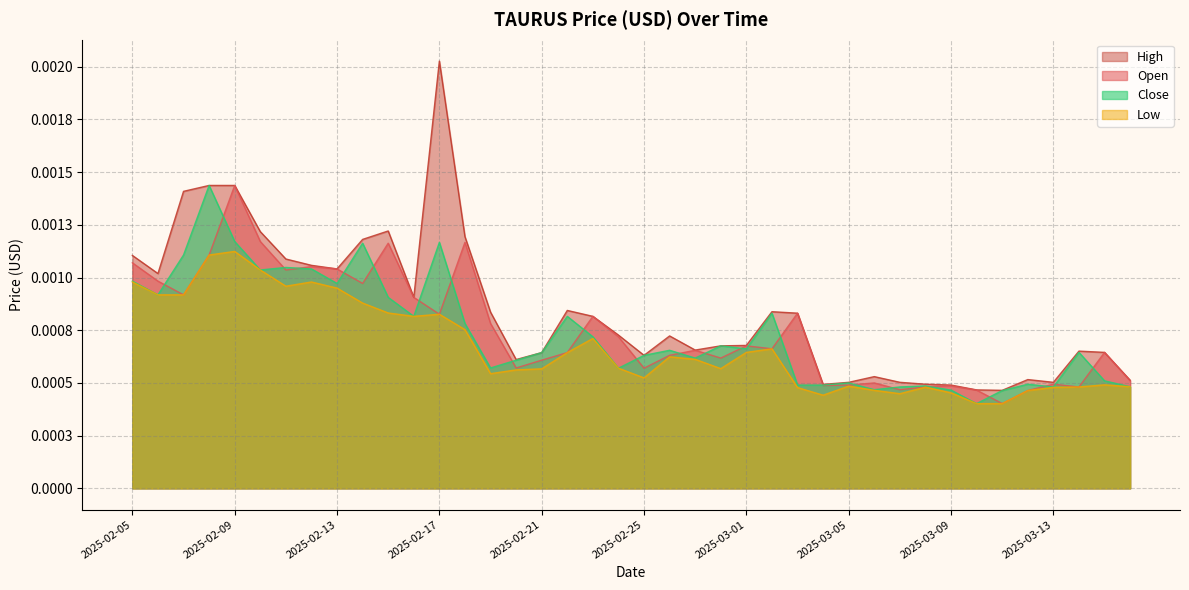

The Close series shows 0.0 at 2025-03-02. True or false?

True